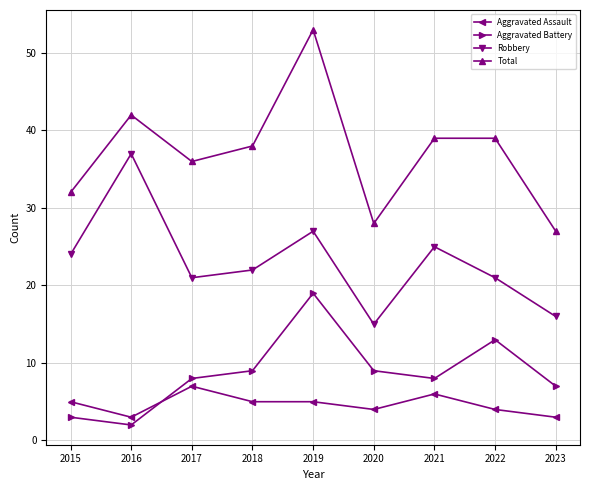

At 2023, list the series in order from smallest to largest.

Aggravated Assault, Aggravated Battery, Robbery, Total